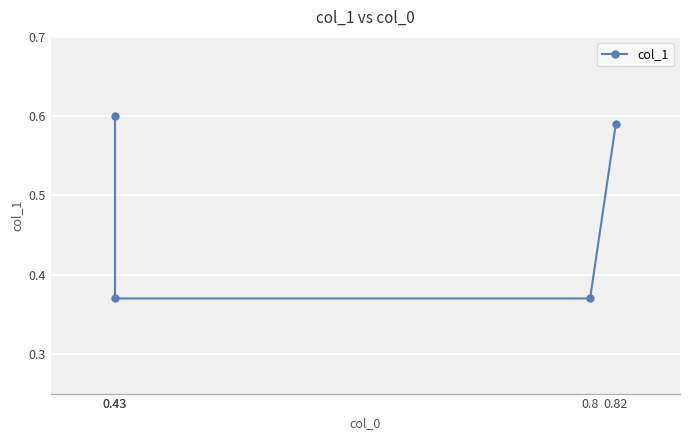

Reading right to left, extract all data points from this chart.

0.6	0.4	0.4	0.6